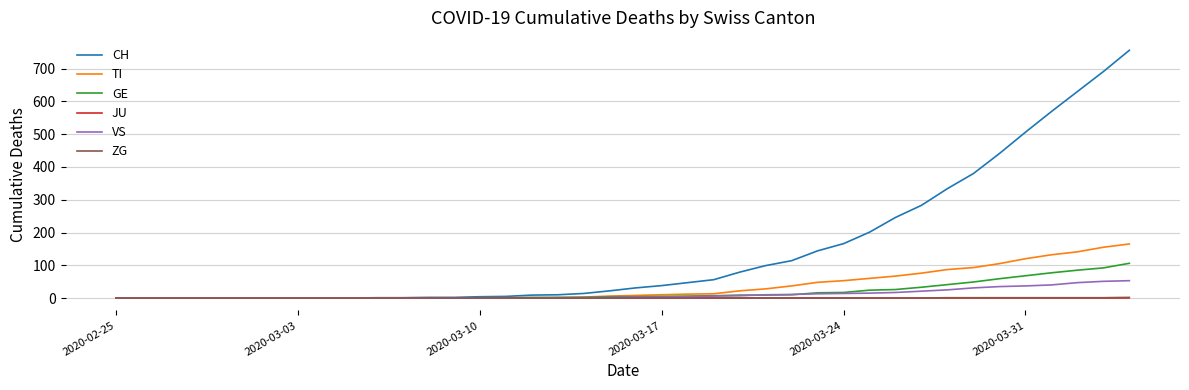

What is the maximum value for GE?

106